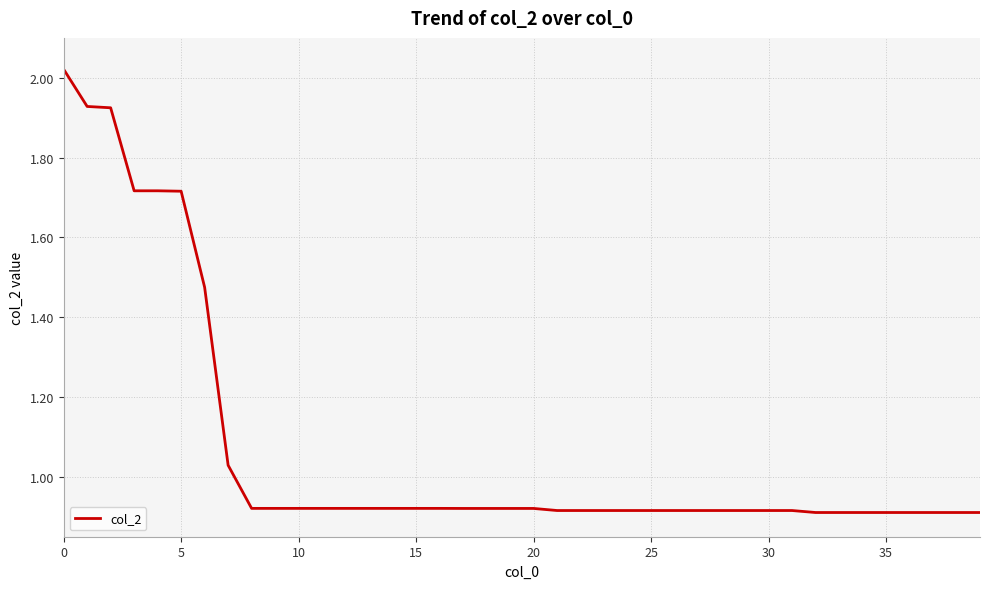

What is the difference between the maximum and minimum values?

1.1